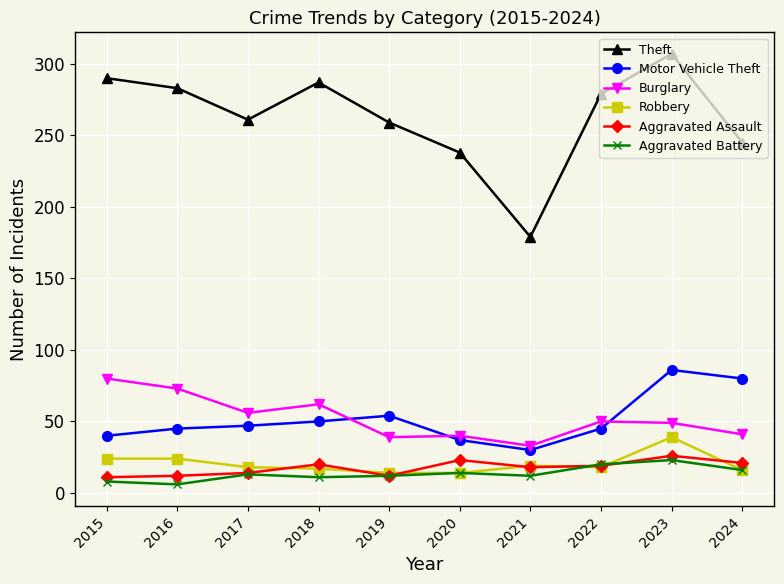

In Aggravated Assault, how many points are higher than both neighbors (excluding endpoints)?

3